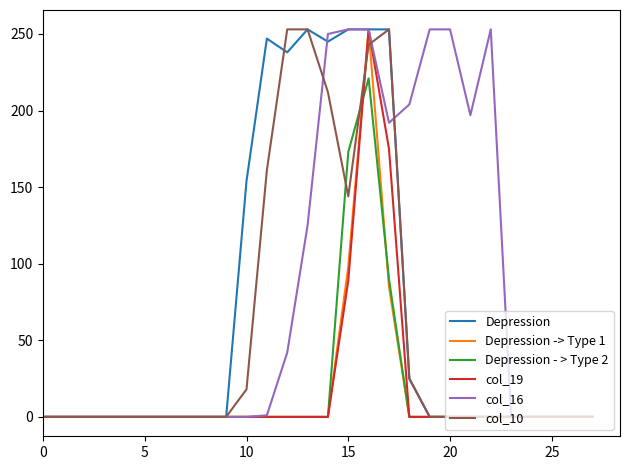

Which series has the largest total across all categories?

col_16